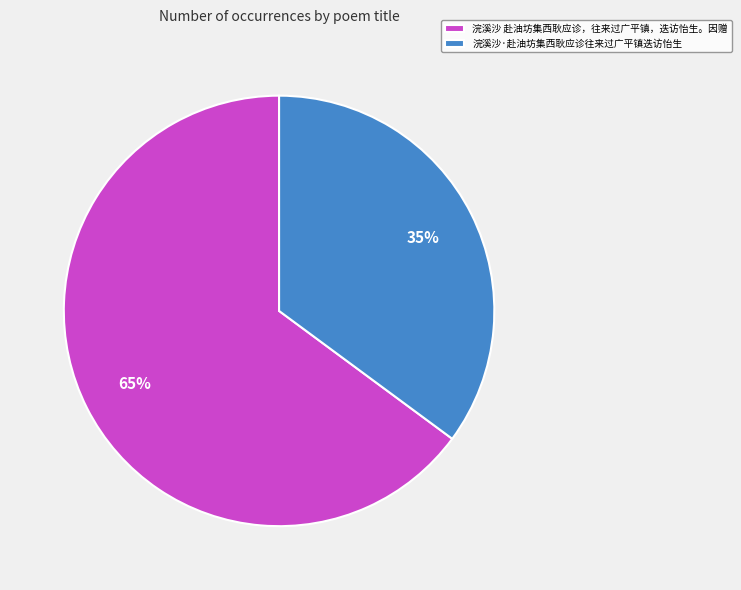

Which has a higher value, 浣溪沙·赴油坊集西耿应诊往来过广平镇迭访怡生 or 浣溪沙 赴油坊集西耿应诊，往来过广平镇，迭访怡生。因赠?

浣溪沙 赴油坊集西耿应诊，往来过广平镇，迭访怡生。因赠